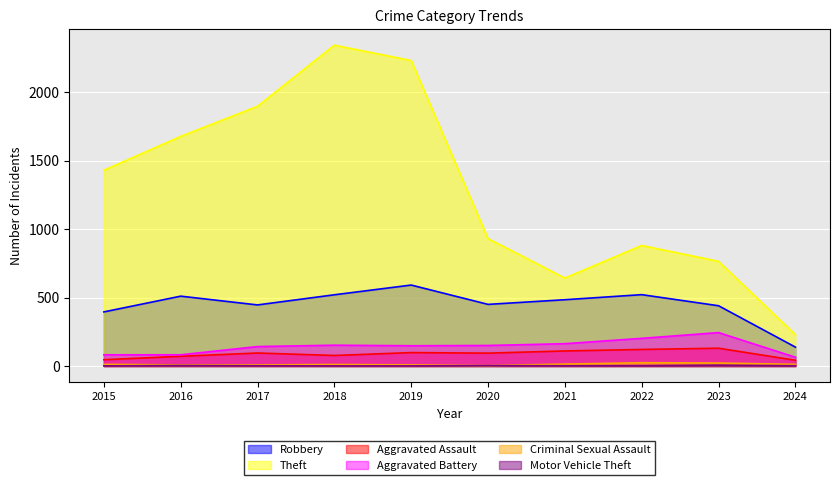

At how many categories does at least one series exceed 1111?

5